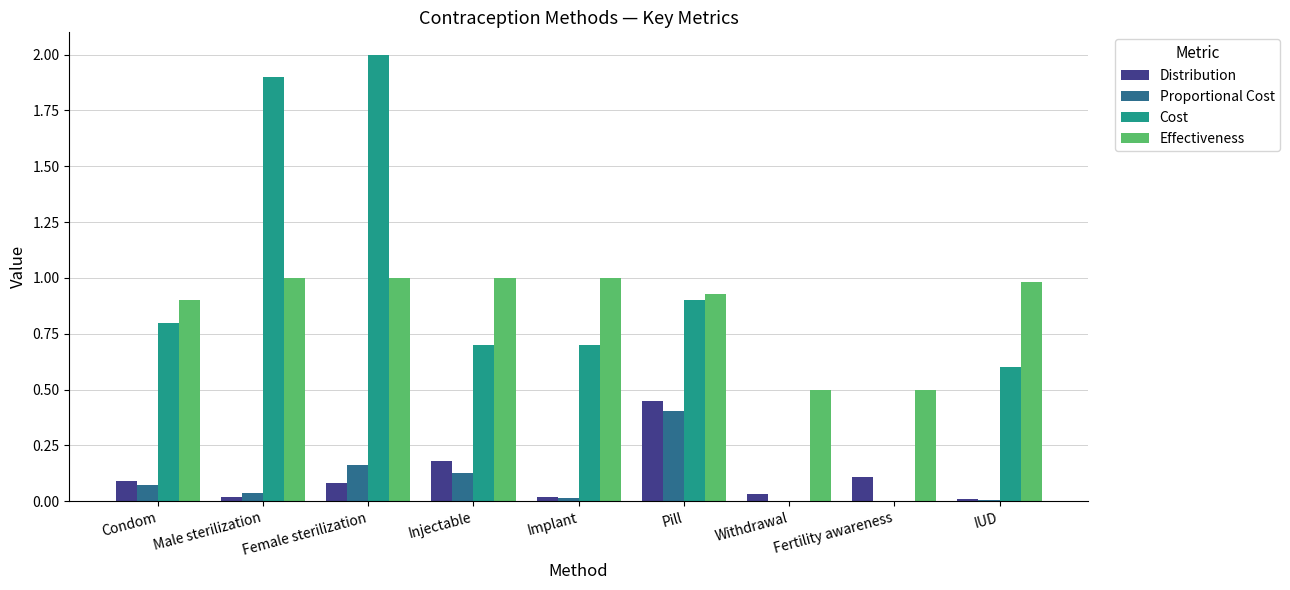

The Distribution series shows 0.2 at Condom. True or false?

False